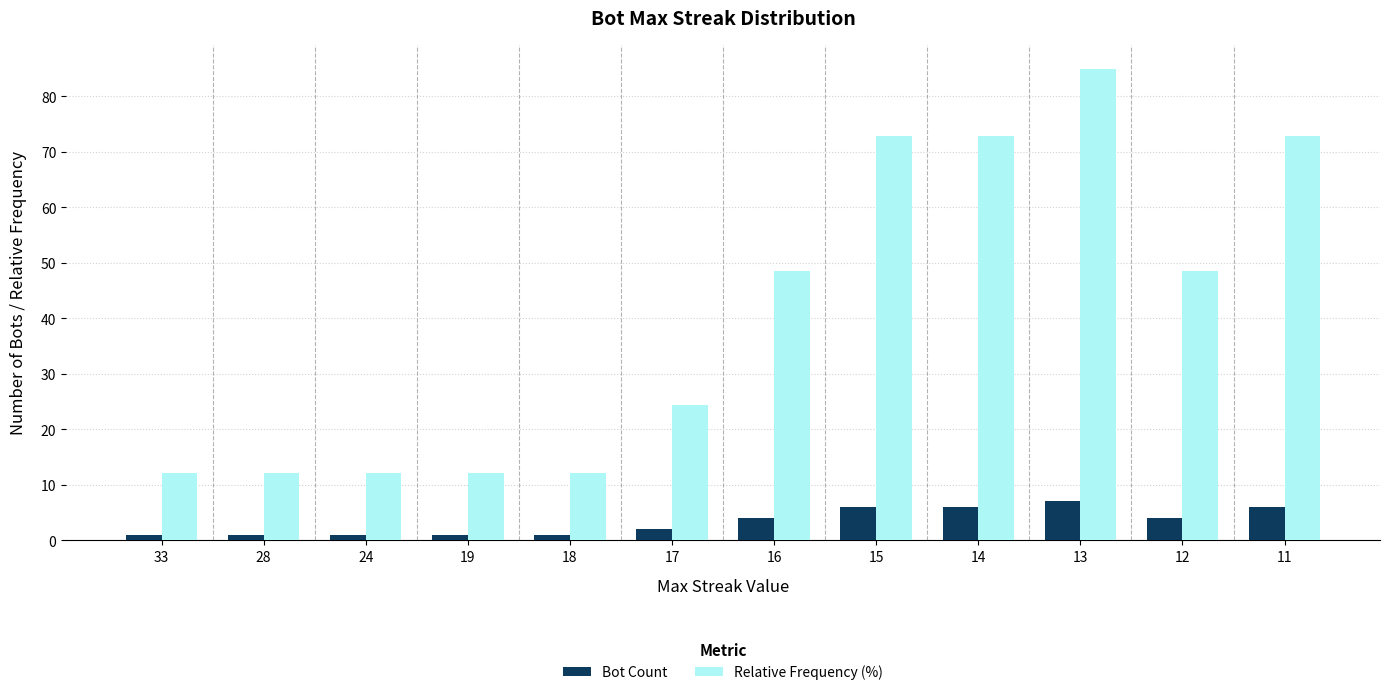

How many groups of bars are there?

12